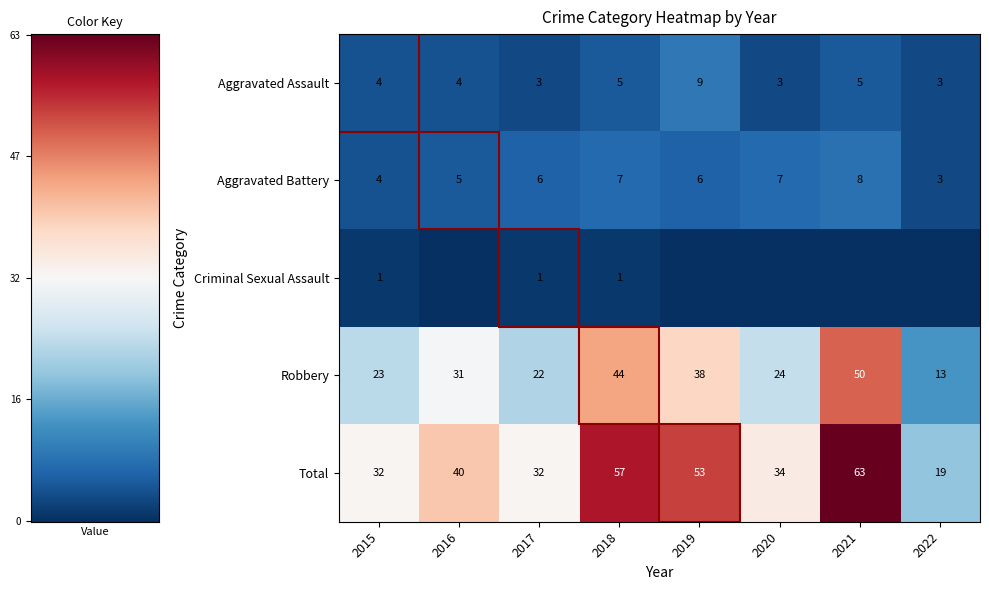

True or false: Total has a value of 81 at 2018.

False